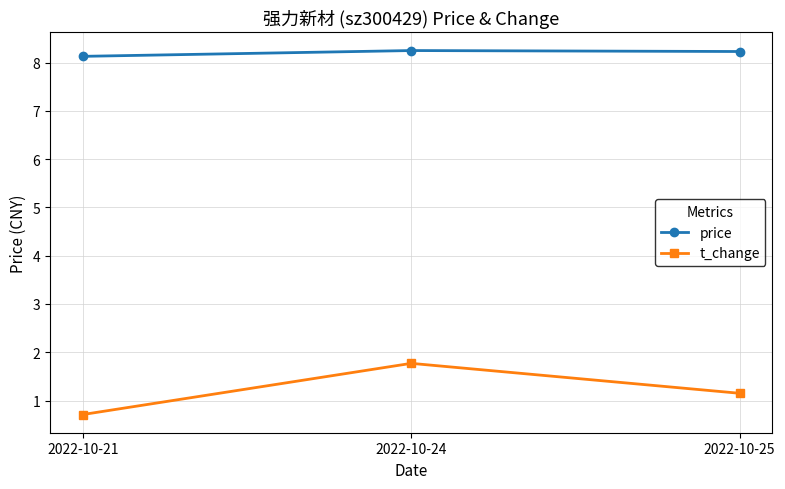

Is the value of price at 2022-10-25 greater than the value of t_change at 2022-10-24?

Yes